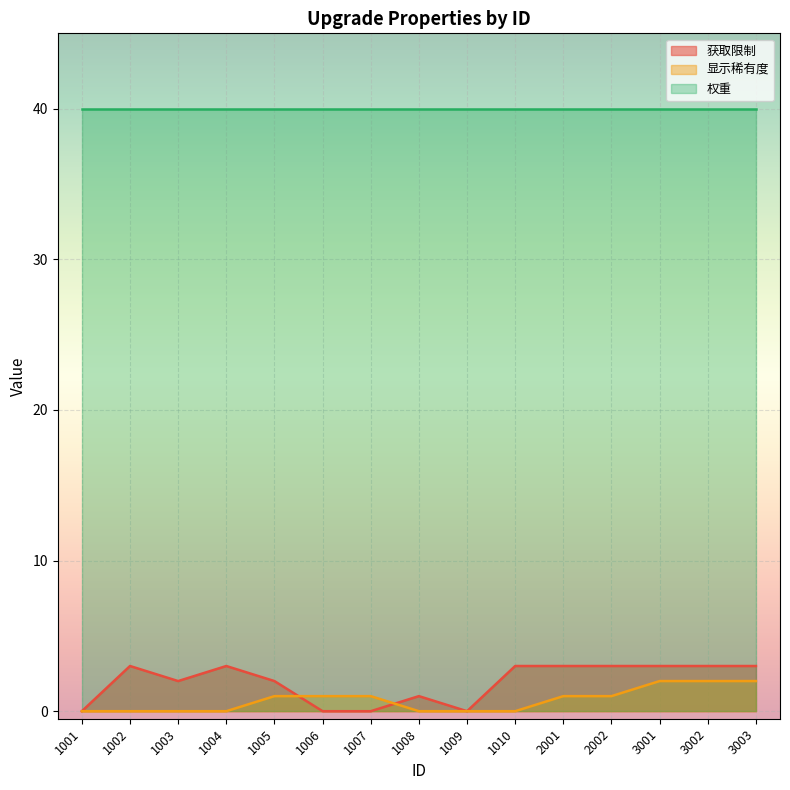

At 2001, list the series in order from smallest to largest.

显示稀有度, 获取限制, 权重